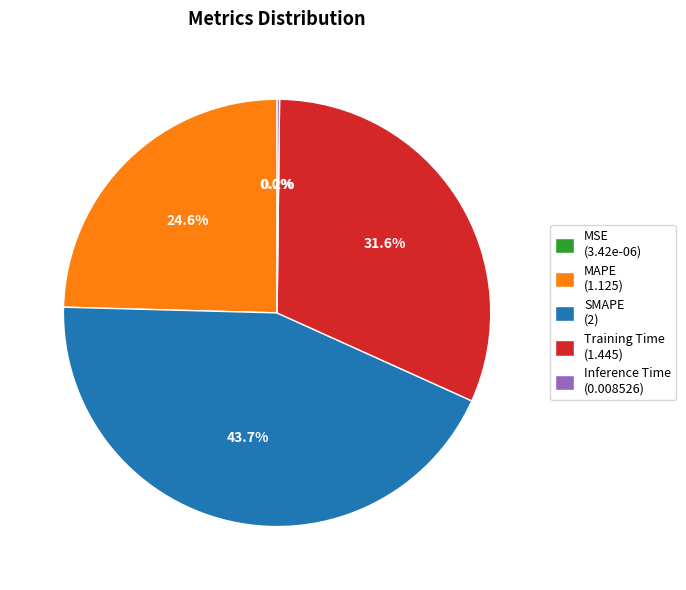

Does SMAPE (2) represent more than half of the total?

No